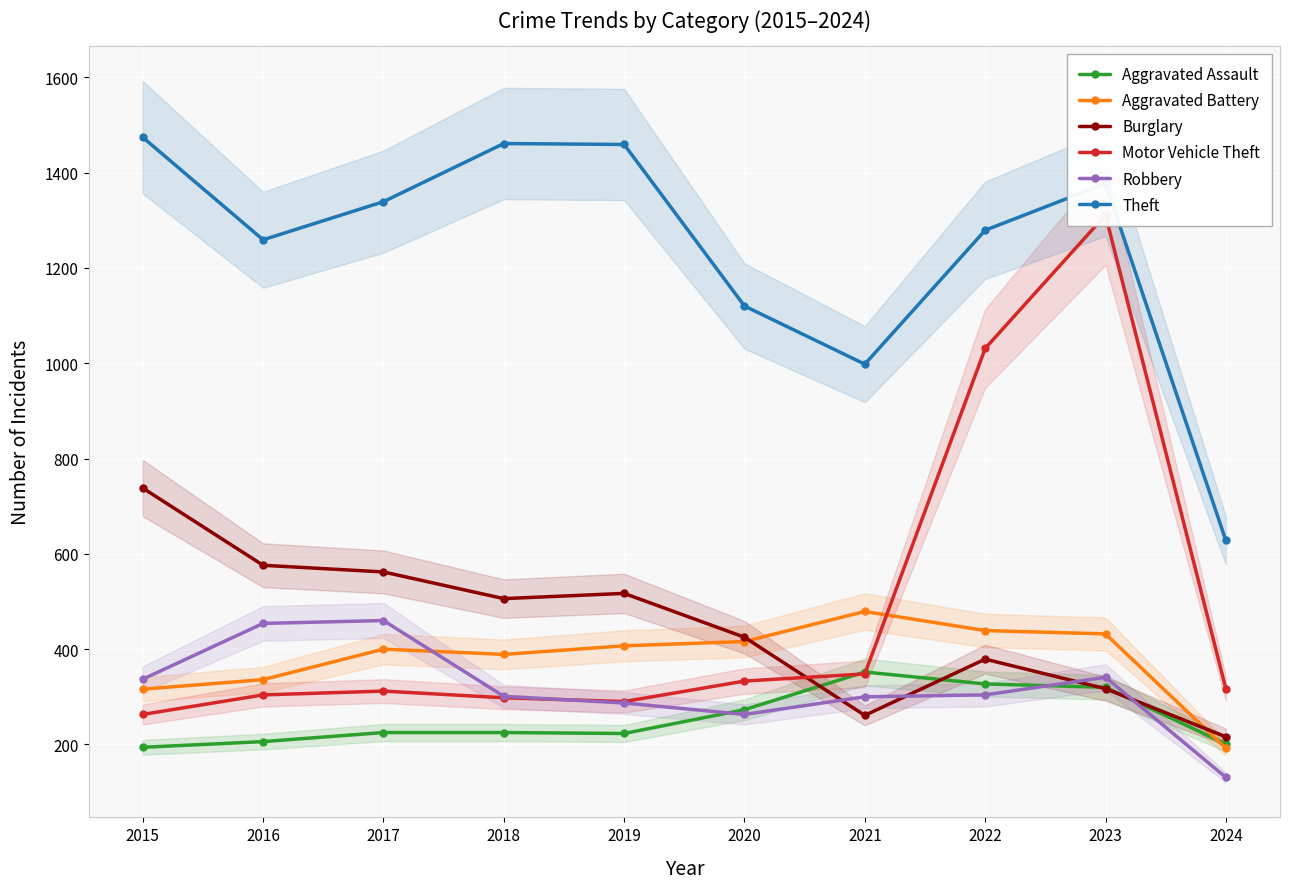

What is the difference between the maximum and minimum values in the Robbery series?

329